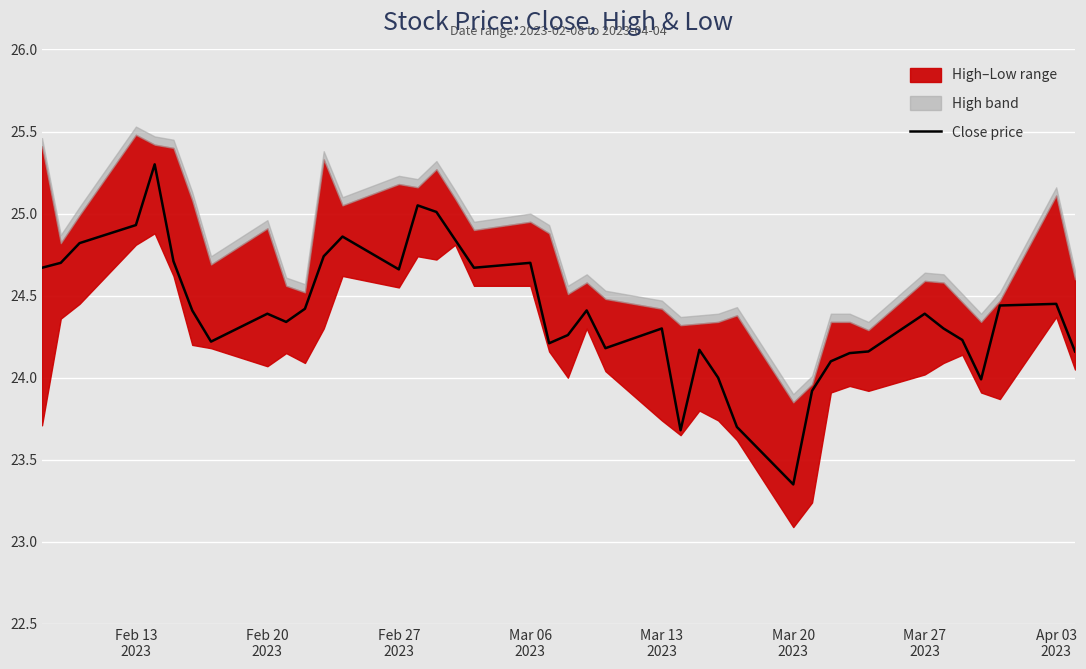

Reading left to right, list all the values displayed in this chart.

24.7	24.7	24.8	24.9	25.3	24.7	24.4	24.2	24.4	24.3	24.4	24.7	24.9	24.7	25.1	25.0	24.8	24.7	24.7	24.2	24.3	24.4	24.2	24.3	23.7	24.2	24.0	23.7	23.4	23.9	24.1	24.1	24.2	24.4	24.3	24.2	24.0	24.4	24.4	24.2